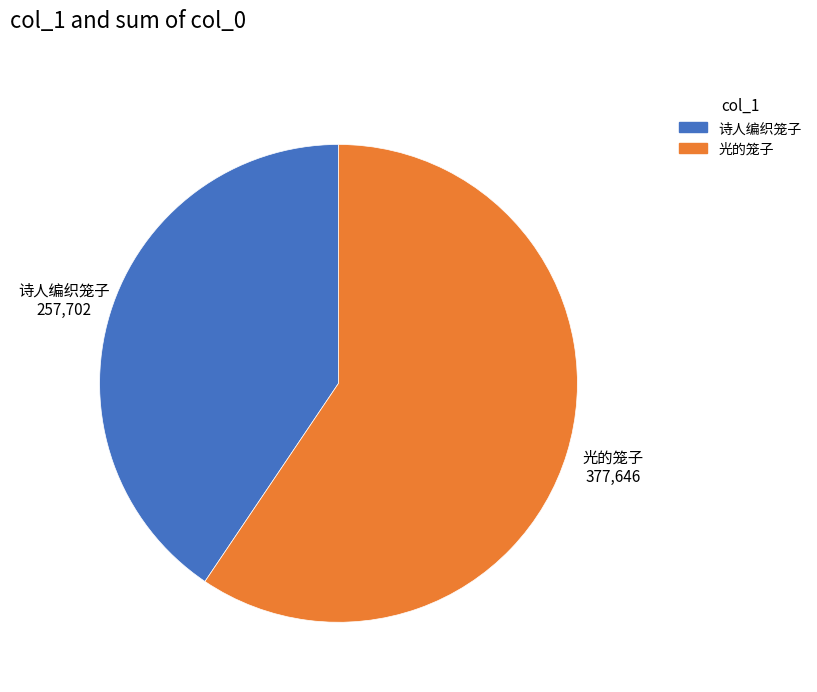

Count the number of slices in the pie.

2